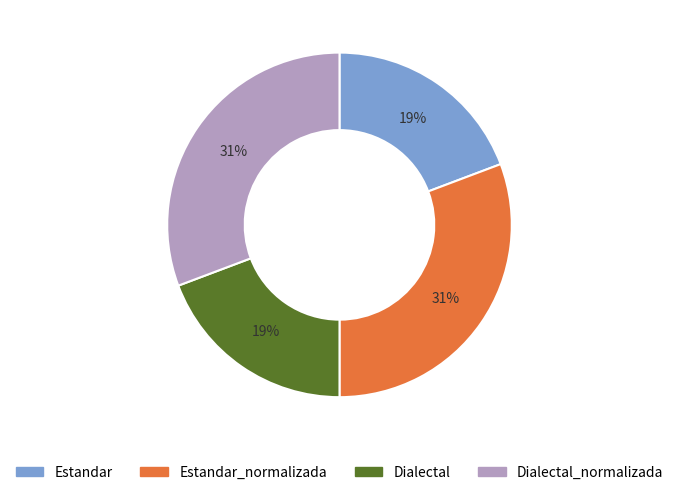

Is it true that Dialectal is 19% of the pie?

True